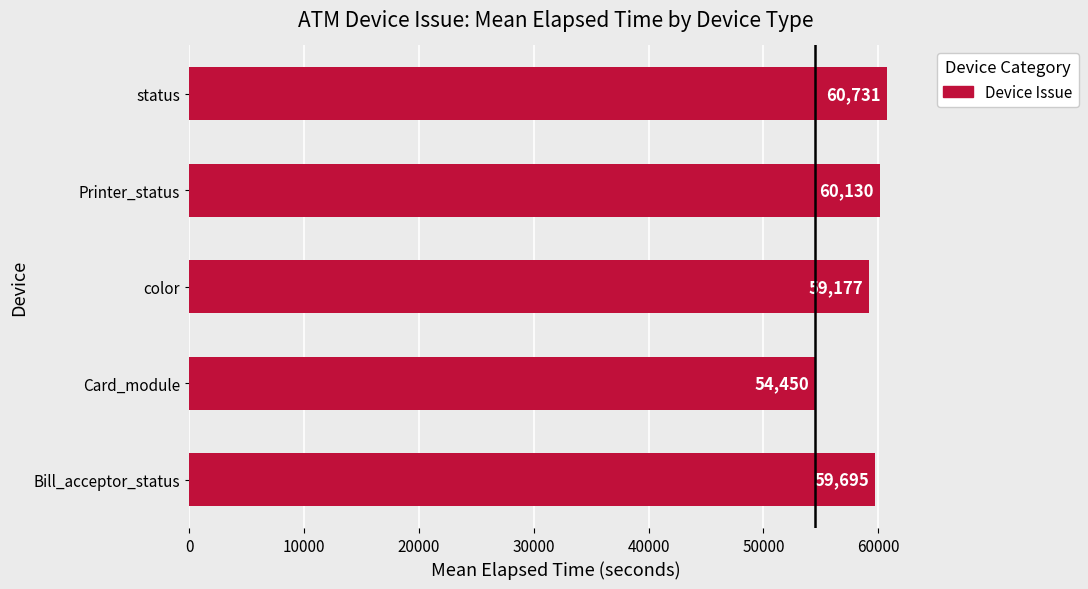

Which has a higher value, Printer_status or status?

status